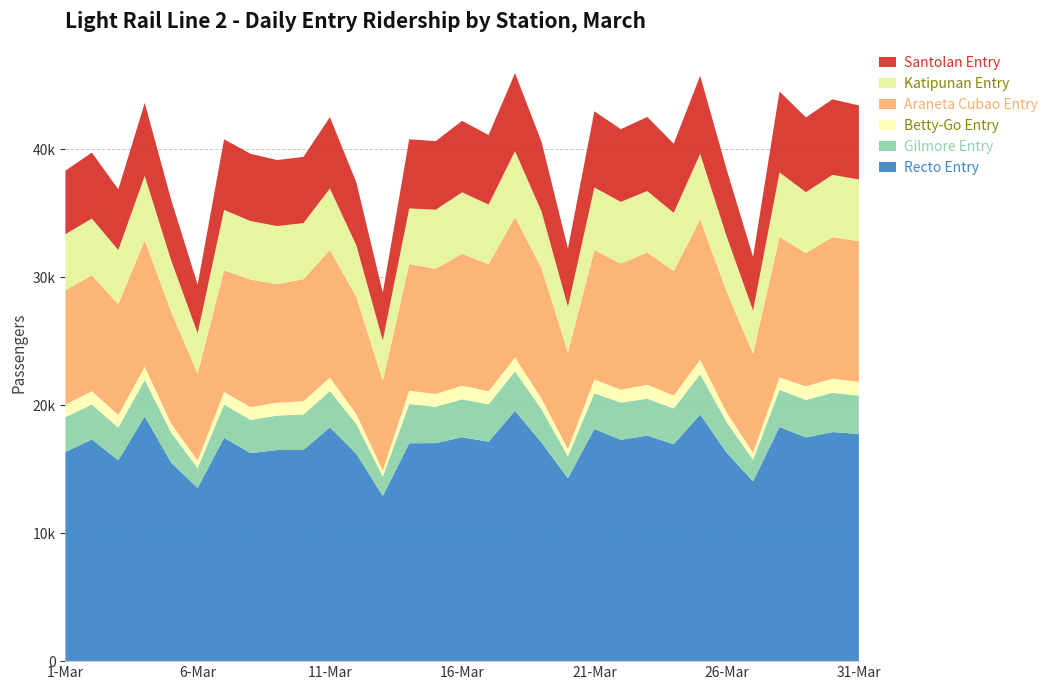

Reading left to right, extract all data points from this chart.

Recto Entry: 1-Mar=16343	2-Mar=17321	3-Mar=15694	4-Mar=19130	5-Mar=15508	6-Mar=13538	7-Mar=17457	8-Mar=16257	9-Mar=16502	10-Mar=16506	11-Mar=18270	12-Mar=16197	13-Mar=12911	14-Mar=17026	15-Mar=17043	16-Mar=17501	17-Mar=17155	18-Mar=19566	19-Mar=17088	20-Mar=14288	21-Mar=18151	22-Mar=17301	23-Mar=17626	24-Mar=16953	25-Mar=19274	26-Mar=16293	27-Mar=14045	28-Mar=18305	29-Mar=17484	30-Mar=17906	31-Mar=17750
Gilmore Entry: 1-Mar=2726	2-Mar=2738	3-Mar=2561	4-Mar=2845	5-Mar=2350	6-Mar=1562	7-Mar=2595	8-Mar=2601	9-Mar=2690	10-Mar=2769	11-Mar=2841	12-Mar=2345	13-Mar=1515	14-Mar=3068	15-Mar=2843	16-Mar=2968	17-Mar=2925	18-Mar=3079	19-Mar=2623	20-Mar=1715	21-Mar=2785	22-Mar=2907	23-Mar=2889	24-Mar=2796	25-Mar=3151	26-Mar=2401	27-Mar=1691	28-Mar=2900	29-Mar=2934	30-Mar=3075	31-Mar=3002
Betty-Go Entry: 1-Mar=980	2-Mar=1038	3-Mar=982	4-Mar=1037	5-Mar=699	6-Mar=580	7-Mar=985	8-Mar=995	9-Mar=1007	10-Mar=1033	11-Mar=1056	12-Mar=762	13-Mar=481	14-Mar=1049	15-Mar=993	16-Mar=1057	17-Mar=1019	18-Mar=1084	19-Mar=813	20-Mar=567	21-Mar=1077	22-Mar=1009	23-Mar=1092	24-Mar=1011	25-Mar=1126	26-Mar=742	27-Mar=550	28-Mar=961	29-Mar=1069	30-Mar=1095	31-Mar=1084
Araneta Cubao Entry: 1-Mar=8955	2-Mar=9057	3-Mar=8658	4-Mar=9887	5-Mar=8743	6-Mar=6802	7-Mar=9513	8-Mar=9972	9-Mar=9269	10-Mar=9545	11-Mar=9972	12-Mar=9167	13-Mar=7002	14-Mar=9886	15-Mar=9791	16-Mar=10317	17-Mar=9923	18-Mar=10976	19-Mar=10200	20-Mar=7555	21-Mar=10116	22-Mar=9865	23-Mar=10331	24-Mar=9734	25-Mar=10991	26-Mar=9449	27-Mar=7745	28-Mar=10985	29-Mar=10410	30-Mar=11066	31-Mar=10989
Katipunan Entry: 1-Mar=4366	2-Mar=4437	3-Mar=4237	4-Mar=5034	5-Mar=4011	6-Mar=3147	7-Mar=4716	8-Mar=4573	9-Mar=4539	10-Mar=4381	11-Mar=4800	12-Mar=4025	13-Mar=3150	14-Mar=4354	15-Mar=4612	16-Mar=4801	17-Mar=4660	18-Mar=5154	19-Mar=4432	20-Mar=3571	21-Mar=4892	22-Mar=4815	23-Mar=4802	24-Mar=4544	25-Mar=5106	26-Mar=4316	27-Mar=3361	28-Mar=5047	29-Mar=4755	30-Mar=4868	31-Mar=4822
Santolan Entry: 1-Mar=4966	2-Mar=5159	3-Mar=4744	4-Mar=5696	5-Mar=4745	6-Mar=3791	7-Mar=5523	8-Mar=5256	9-Mar=5161	10-Mar=5177	11-Mar=5583	12-Mar=4927	13-Mar=3741	14-Mar=5407	15-Mar=5363	16-Mar=5588	17-Mar=5442	18-Mar=6105	19-Mar=5444	20-Mar=4541	21-Mar=5953	22-Mar=5683	23-Mar=5794	24-Mar=5404	25-Mar=6105	26-Mar=5230	27-Mar=4203	28-Mar=6324	29-Mar=5850	30-Mar=5903	31-Mar=5791